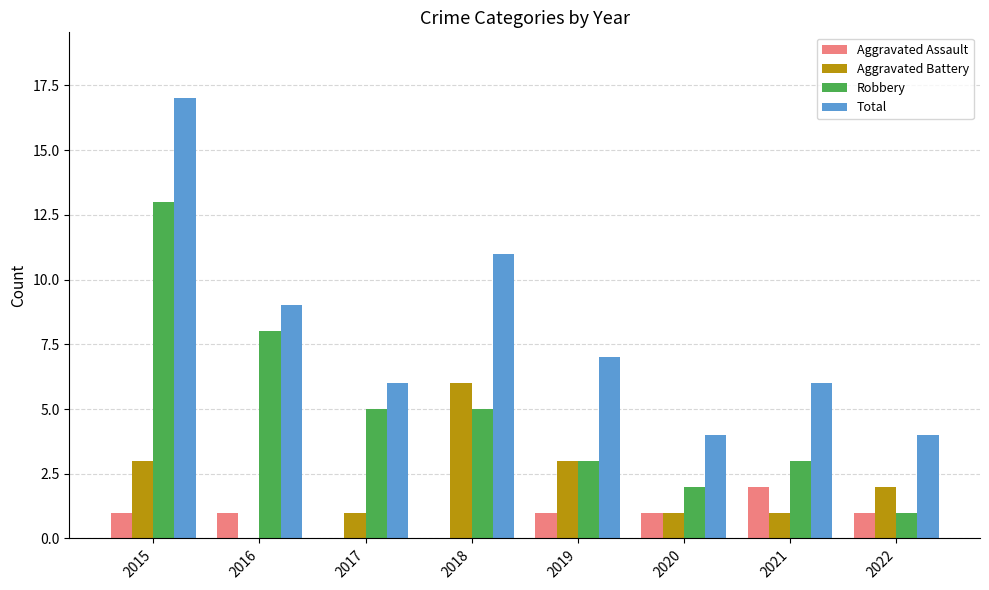

What is the greatest value displayed?

17